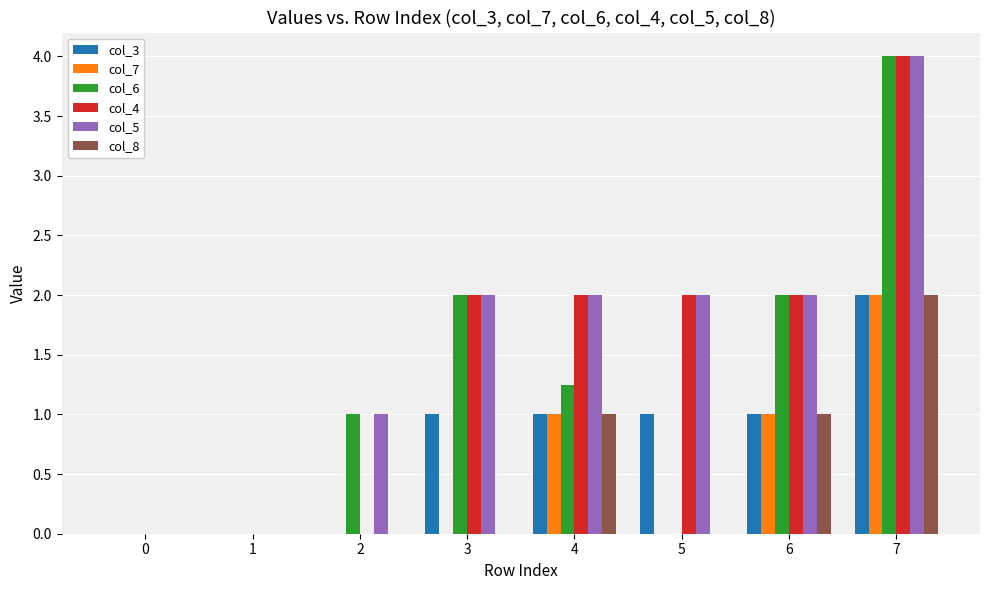

At which label does col_7 reach its peak?

7